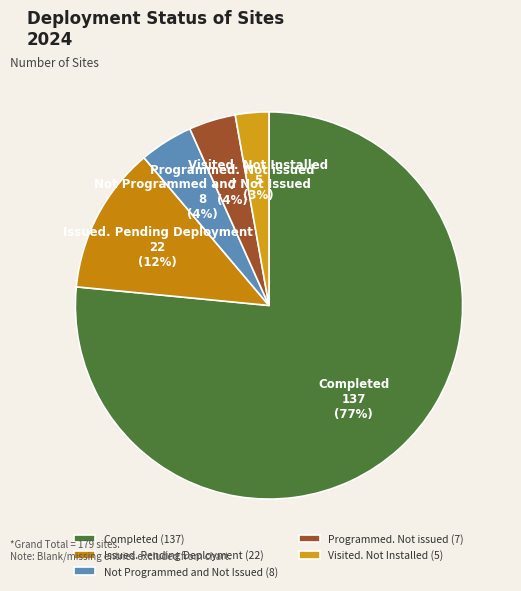

What is the majority slice?

Completed